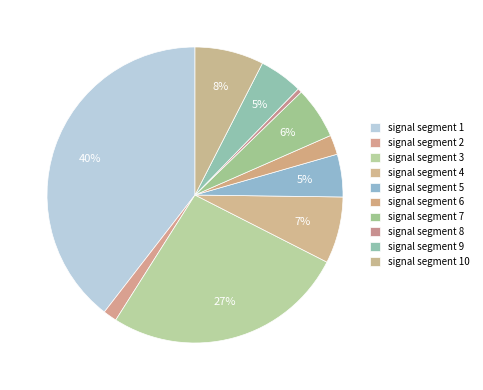

Is there any slice that represents more than half of the pie?

No